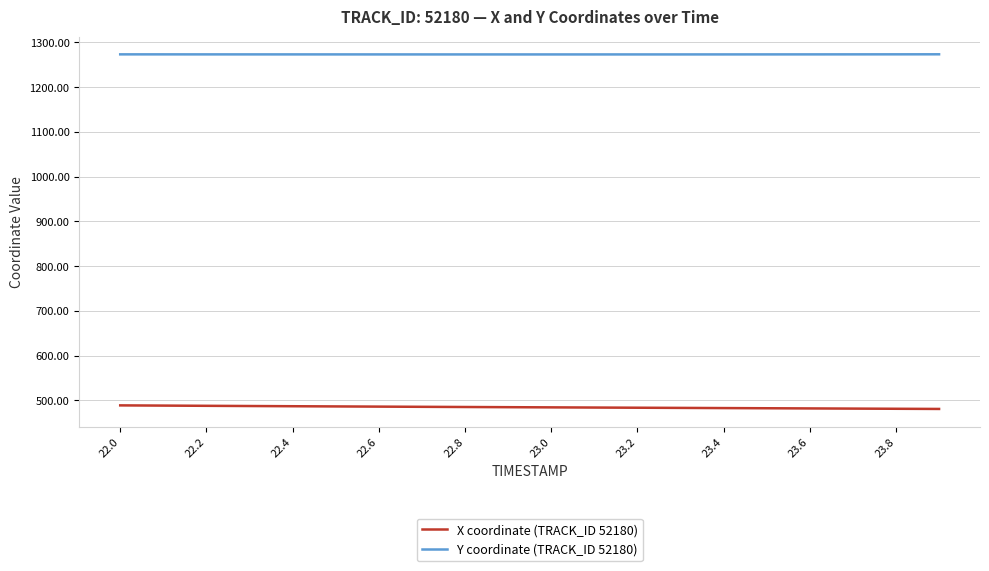

What is the minimum value for X coordinate (TRACK_ID 52180)?

481.1